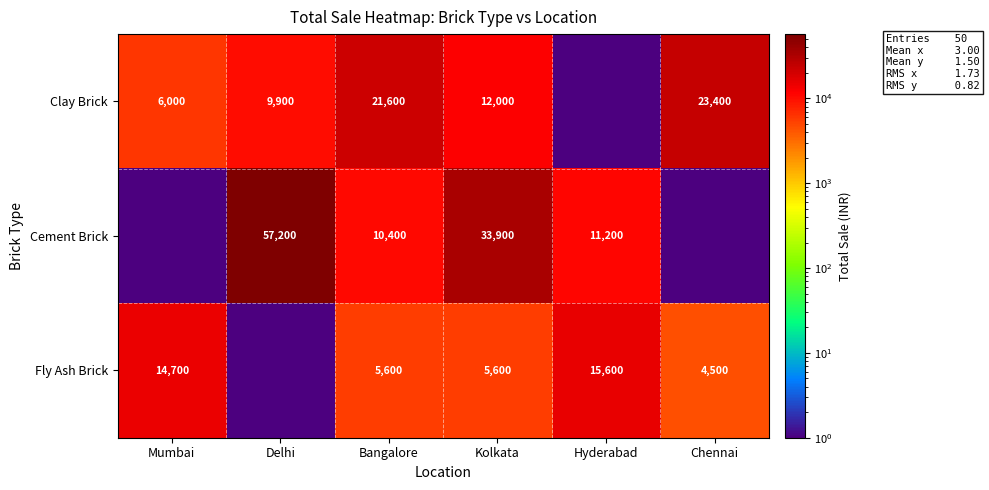

Is the value of Clay Brick at Chennai greater than the value of Fly Ash Brick at Bangalore?

Yes